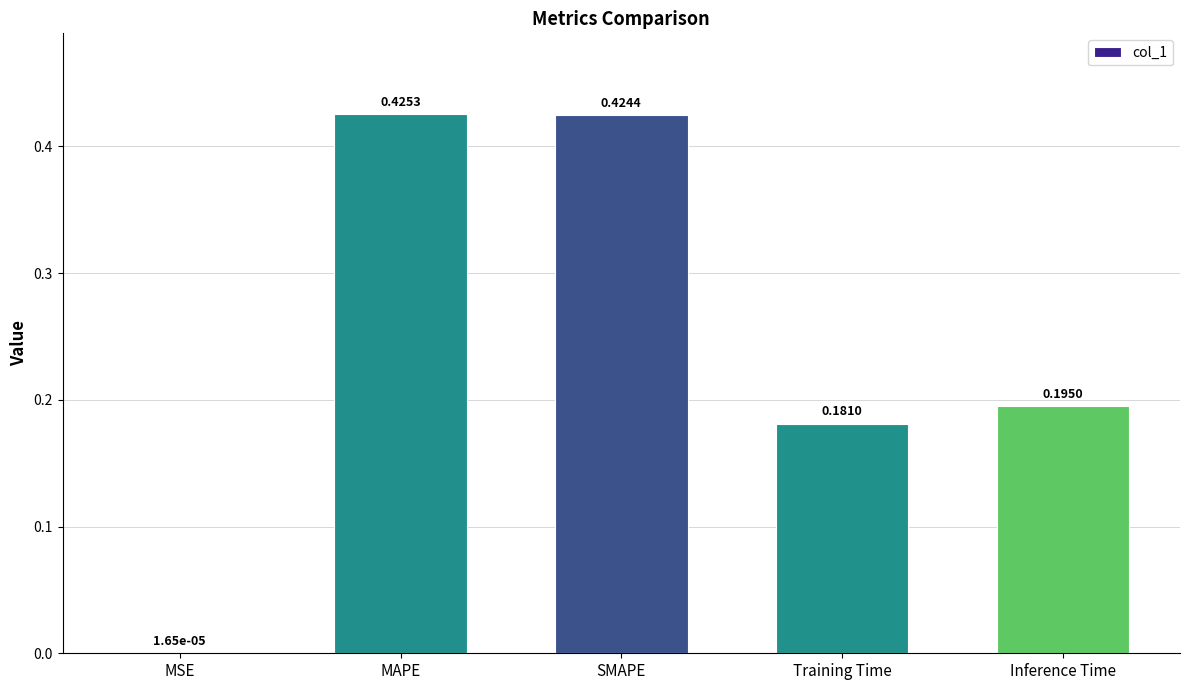

The value at Inference Time is 0.1. True or false?

False